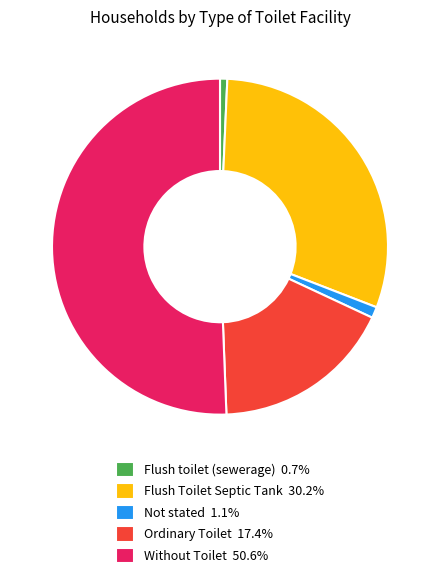

Which has a higher value, Flush toilet (sewerage) or Ordinary Toilet?

Ordinary Toilet